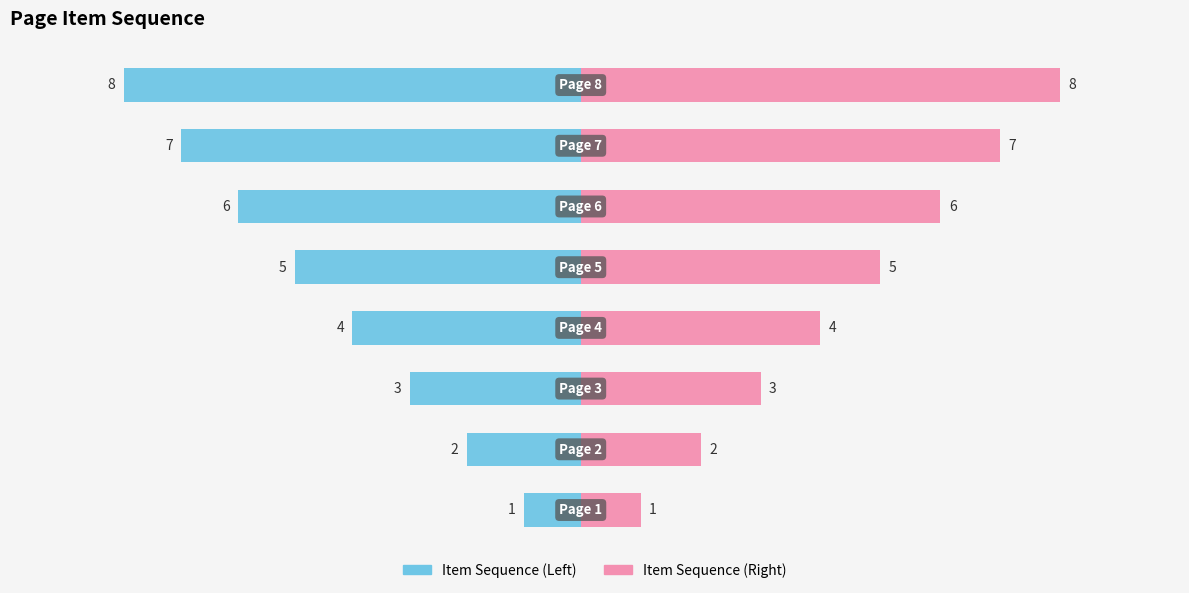

Reading right to left, what are all the values shown in this chart?

Item Sequence (Left): -80.0	-70.0	-60.0	-50.0	-40.0	-30.0	-20.0	-10.0
Item Sequence (Right): 84.0	73.5	63.0	52.5	42.0	31.5	21.0	10.5